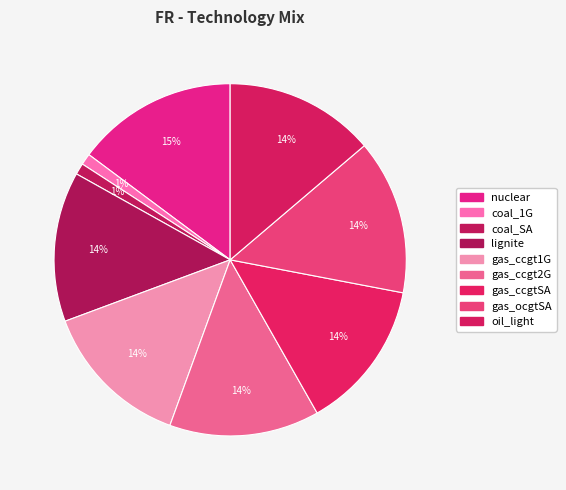

Which category has the smallest portion of the pie?

coal_1G